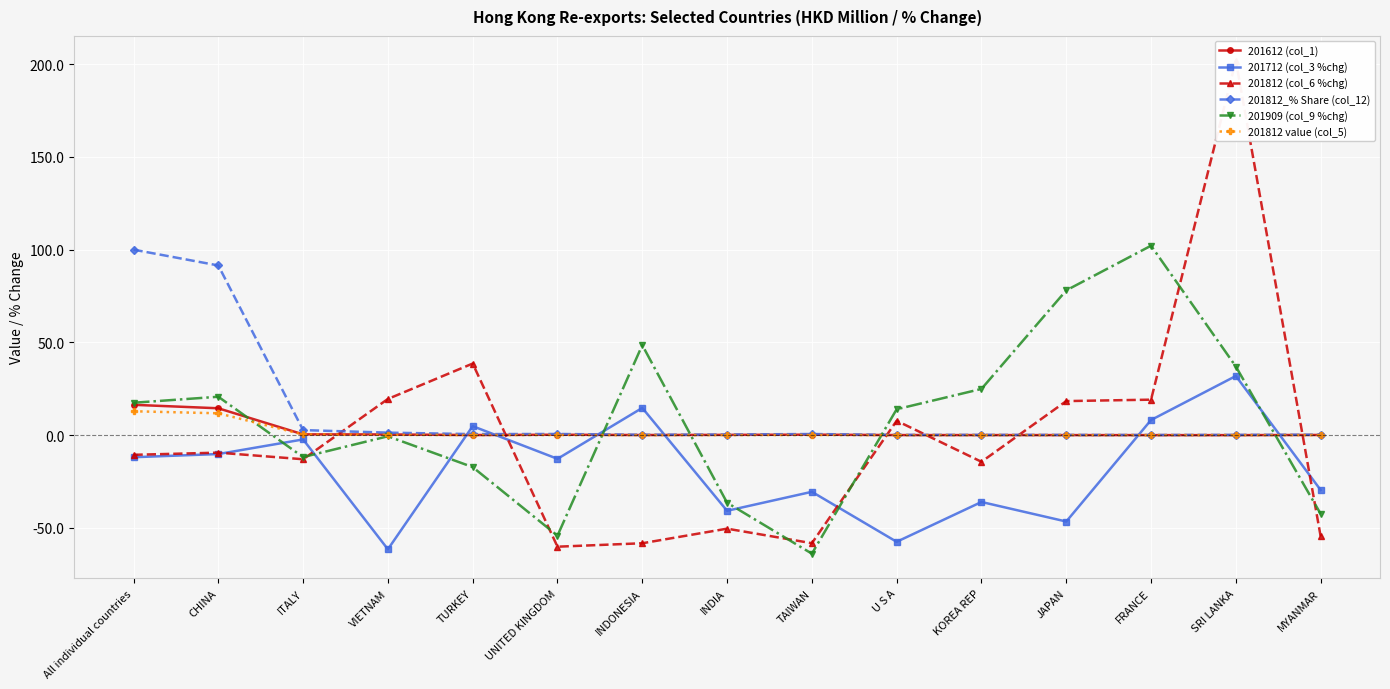

Which series has the widest spread of values?

201812 (col_6 %chg)